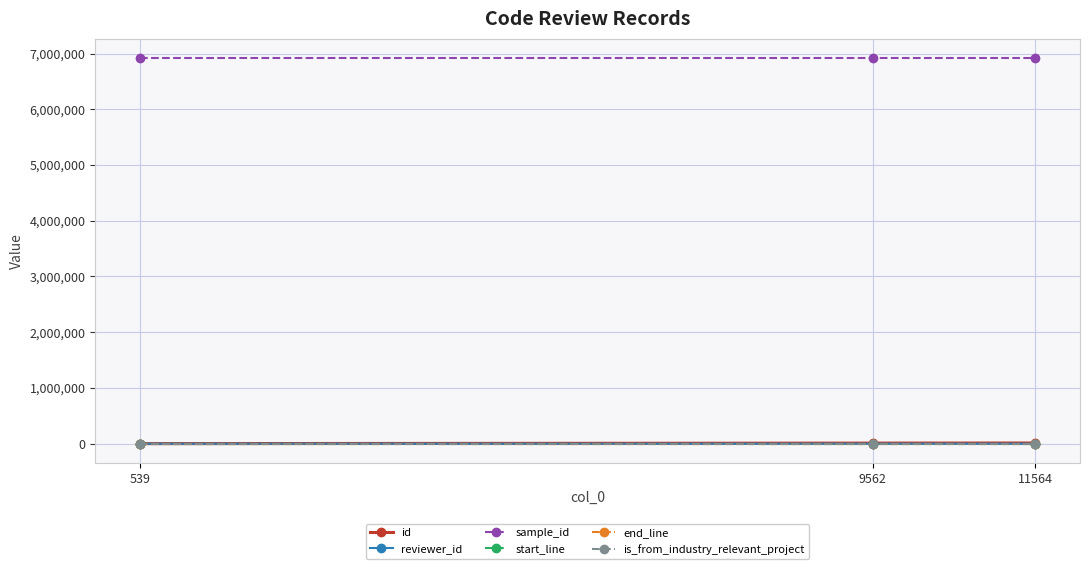

What is the value of the reviewer_id point at the 1st from the left?

10